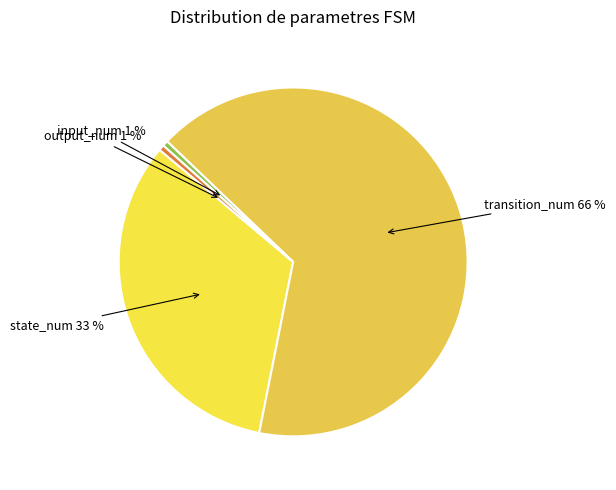

Approximately how many times larger is the value at state_num compared to transition_num?

0.5